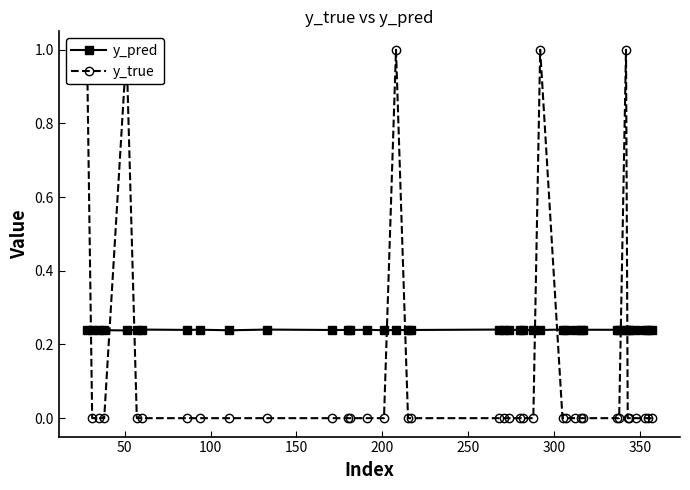

Count the y_pred values in the range 0 to 1.

40